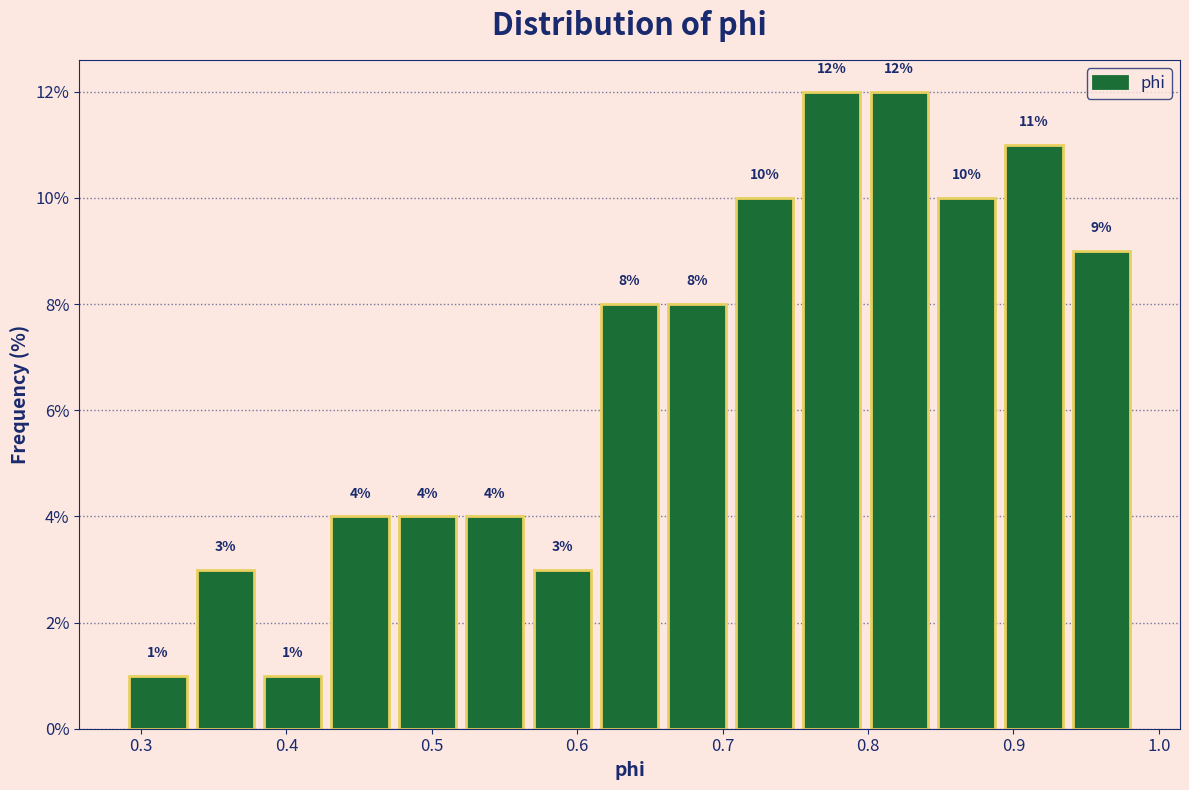

How tall is the bar that spans 0.47 to 0.52 on the x-axis? The bar edges are not printed on the chart, so give them approximately, as read against the axis.

4